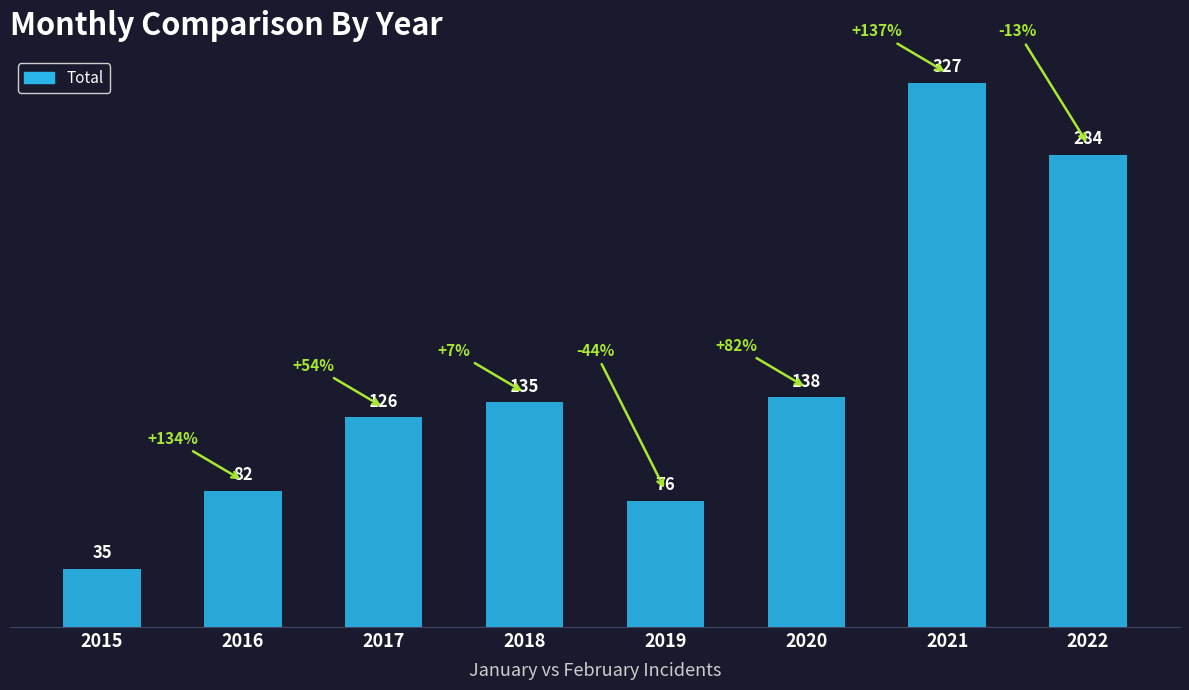

Count the number of data series in this chart.

1